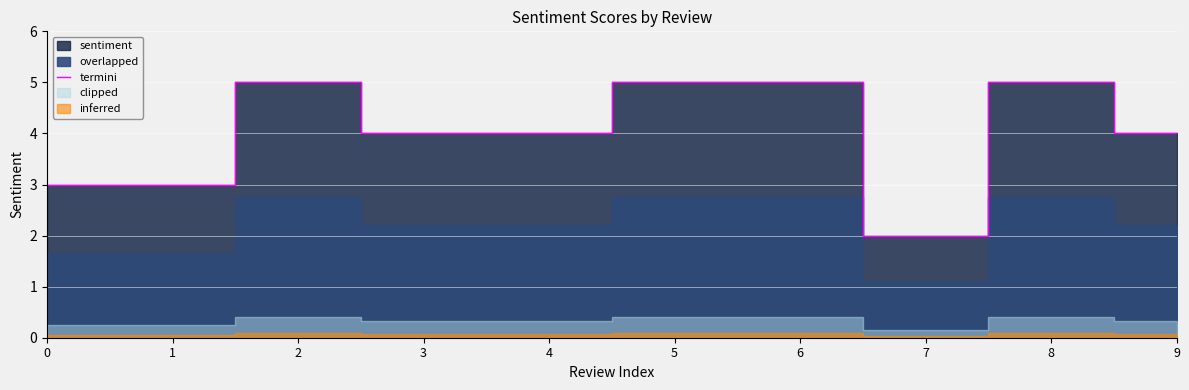

Is it true that the value at 3 is 4?

True